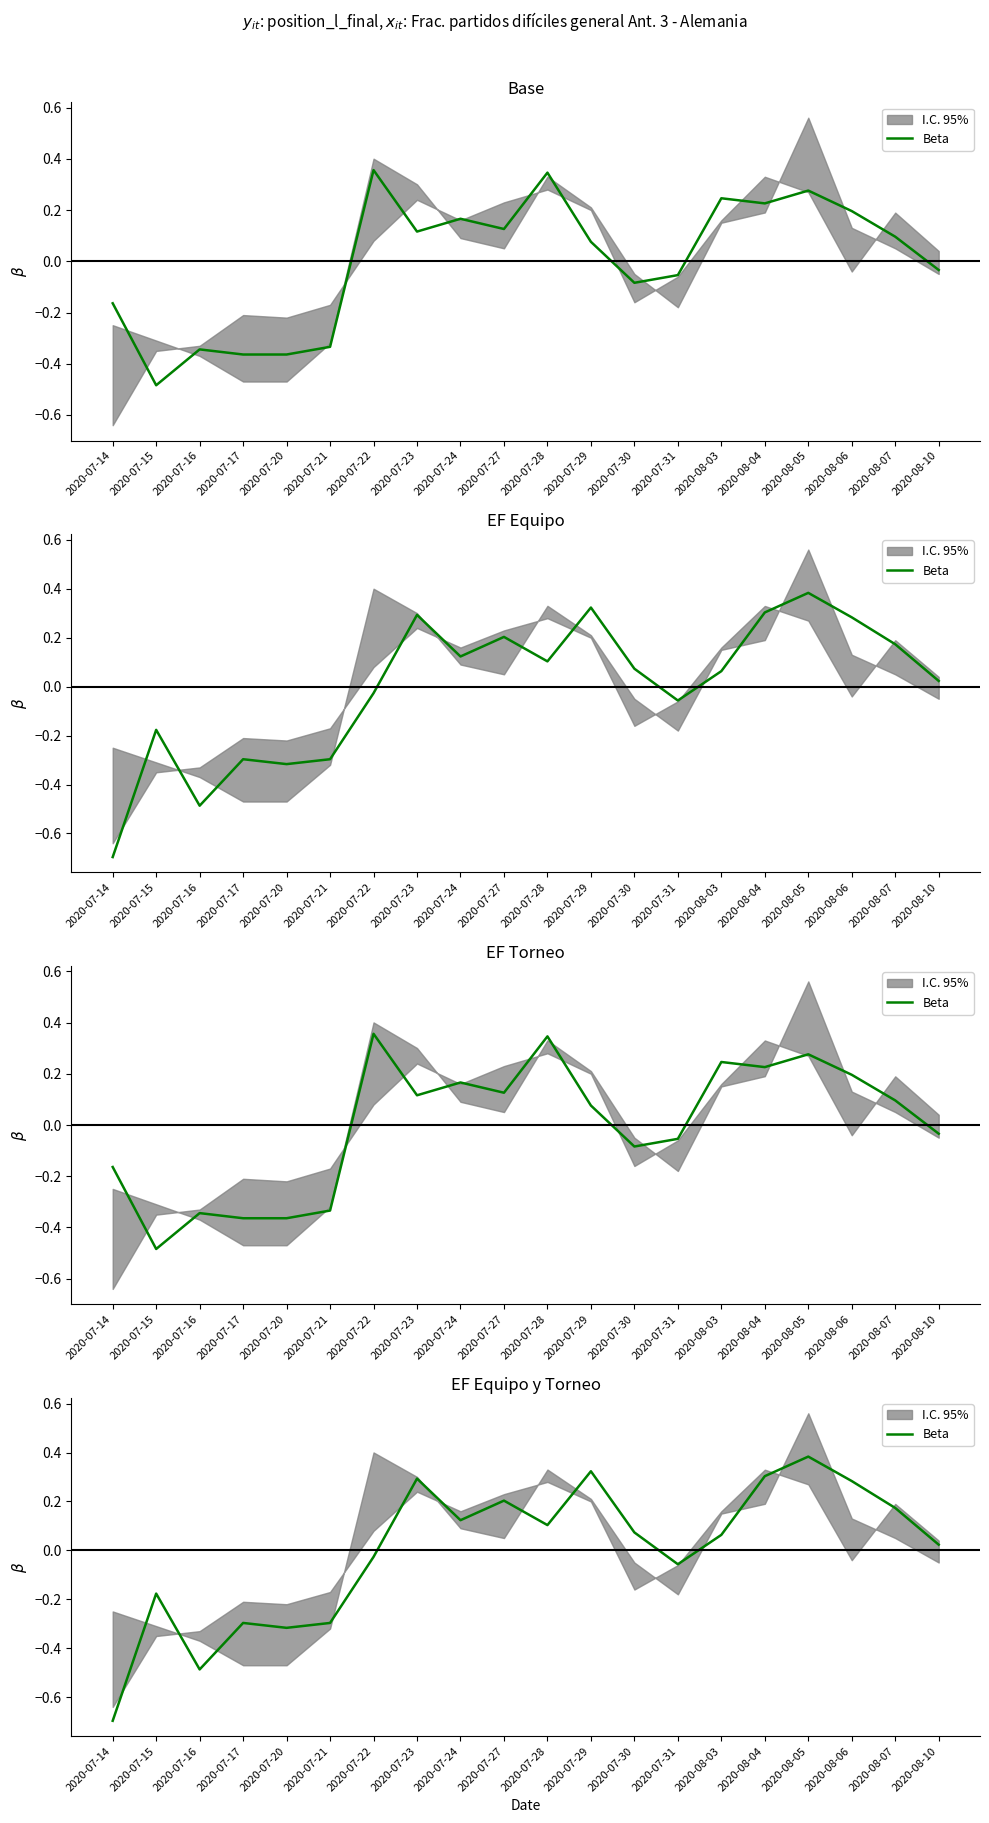

At which label is the value closest to 0?

2020-08-10